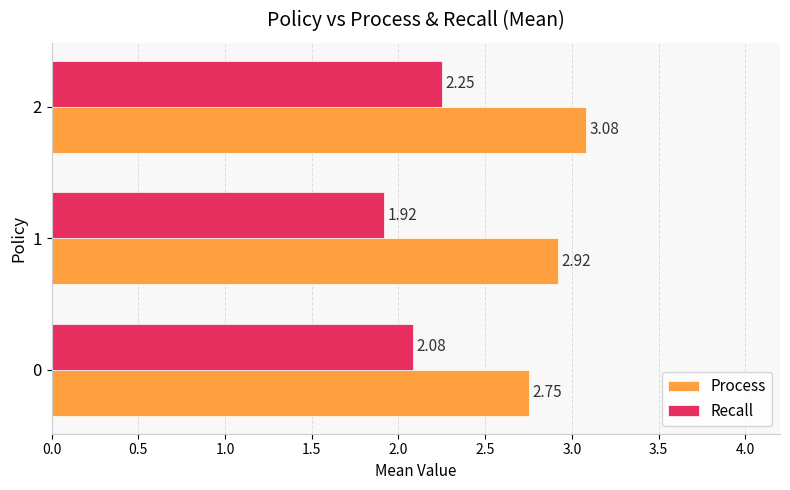

At which category is the sum across all series the highest?

2